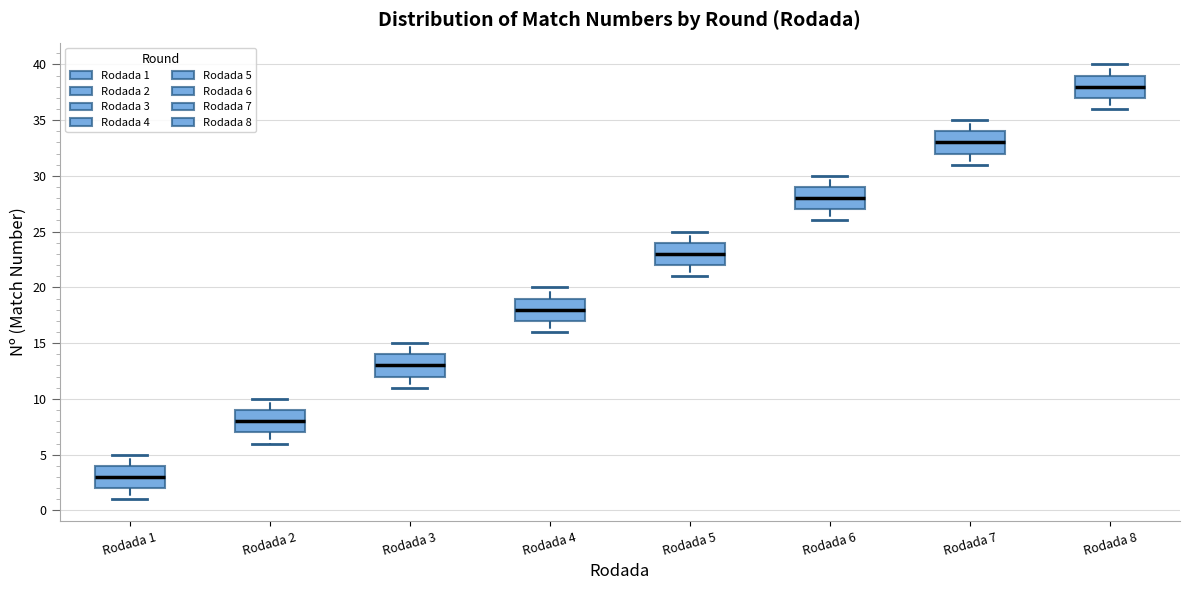

Reading left to right, transcribe this box plot: for each box, give where its median line is, the range the box spans, and where its two whiskers end, as read against the y-axis. The values are not printed on the chart, so give them approximately, as read against the axis.

Rodada 1: median 3, box 2 to 4, whiskers 1 to 5
Rodada 2: median 8, box 7 to 9, whiskers 6 to 10
Rodada 3: median 13, box 12 to 14, whiskers 11 to 15
Rodada 4: median 18, box 17 to 19, whiskers 16 to 20
Rodada 5: median 23, box 22 to 24, whiskers 21 to 25
Rodada 6: median 28, box 27 to 29, whiskers 26 to 30
Rodada 7: median 33, box 32 to 34, whiskers 31 to 35
Rodada 8: median 38, box 37 to 39, whiskers 36 to 40